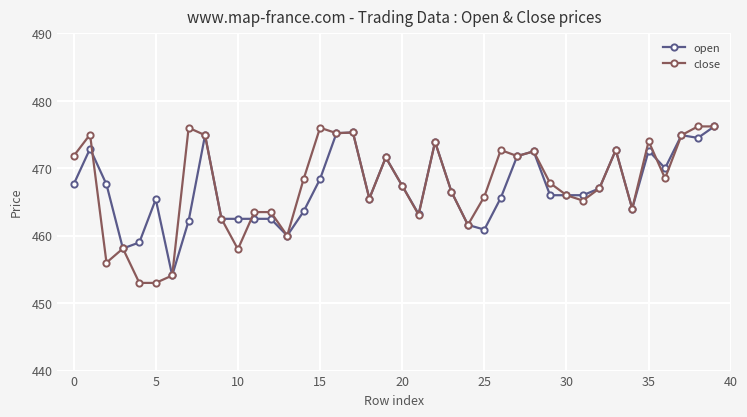

What is the value of the close point at the 32nd from the left?

465.2